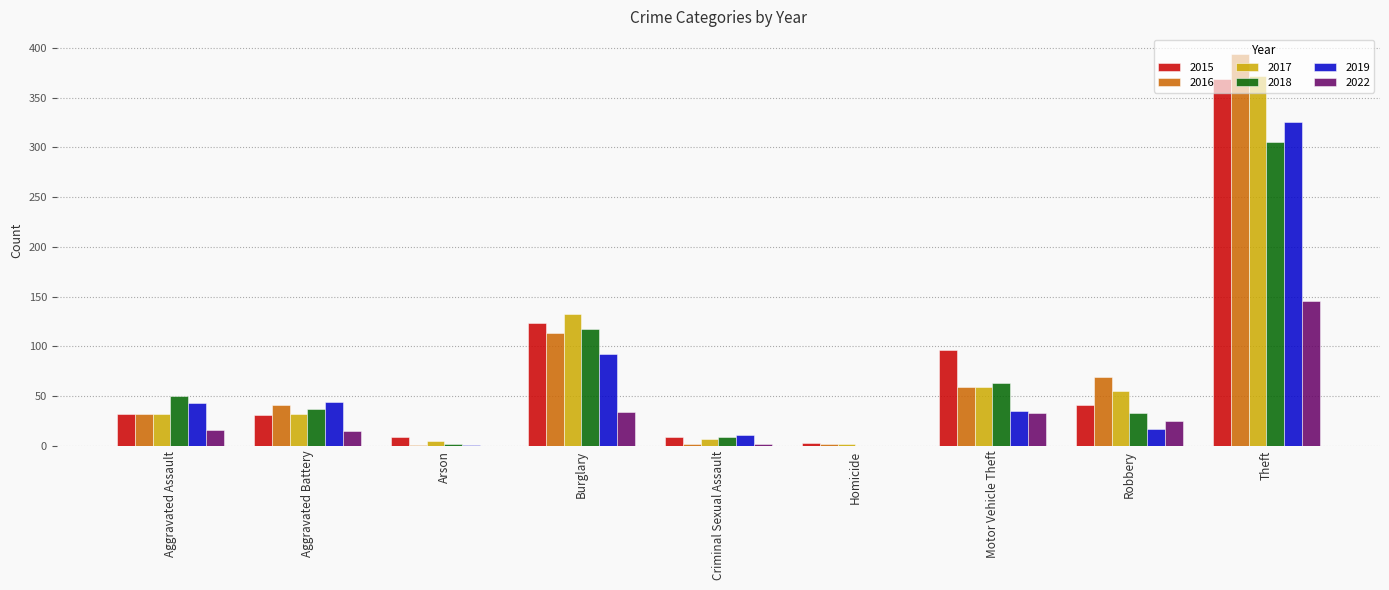

How many categories are shown in the chart?

9